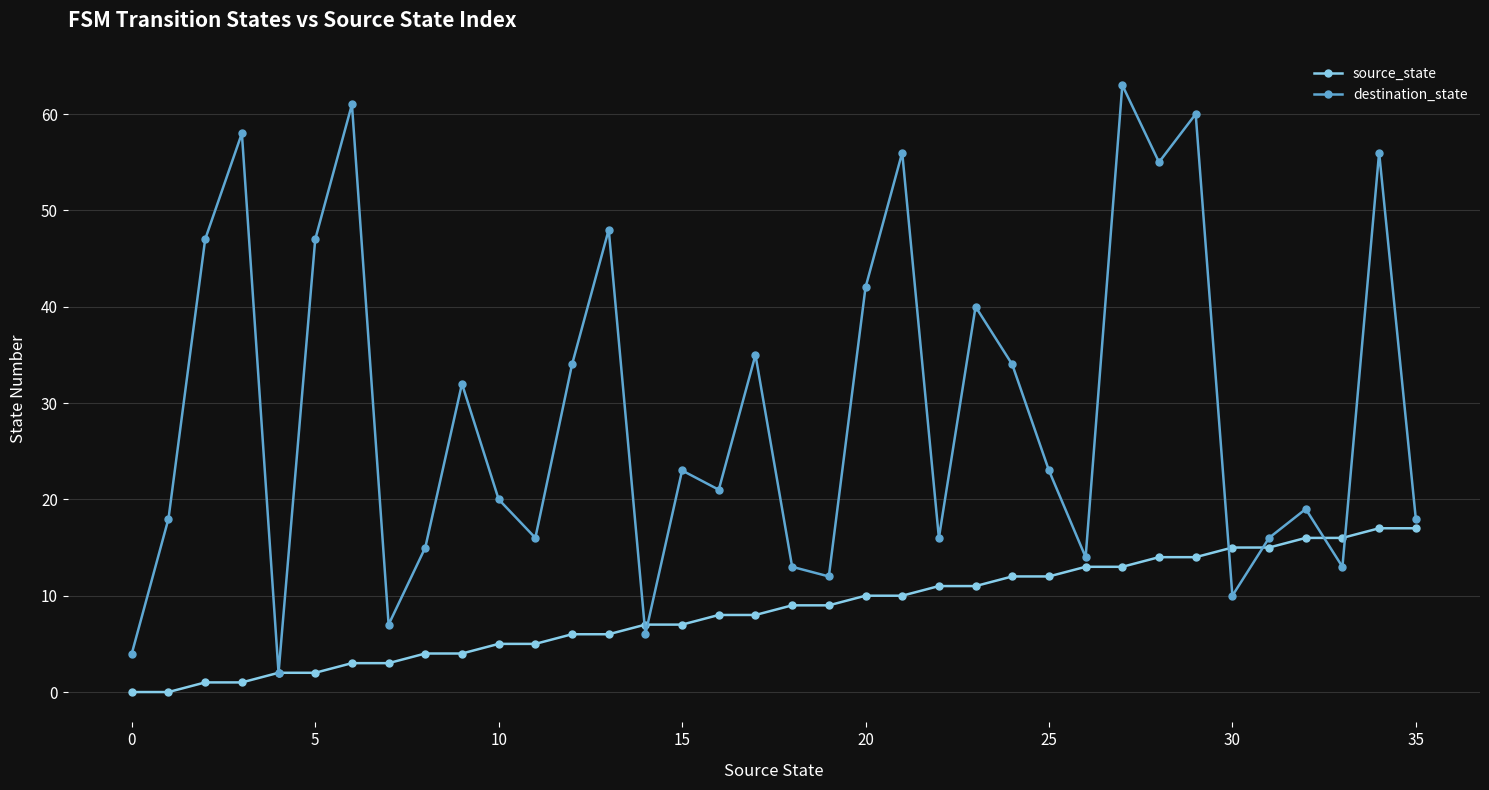

Which series has the largest total across all categories?

destination_state